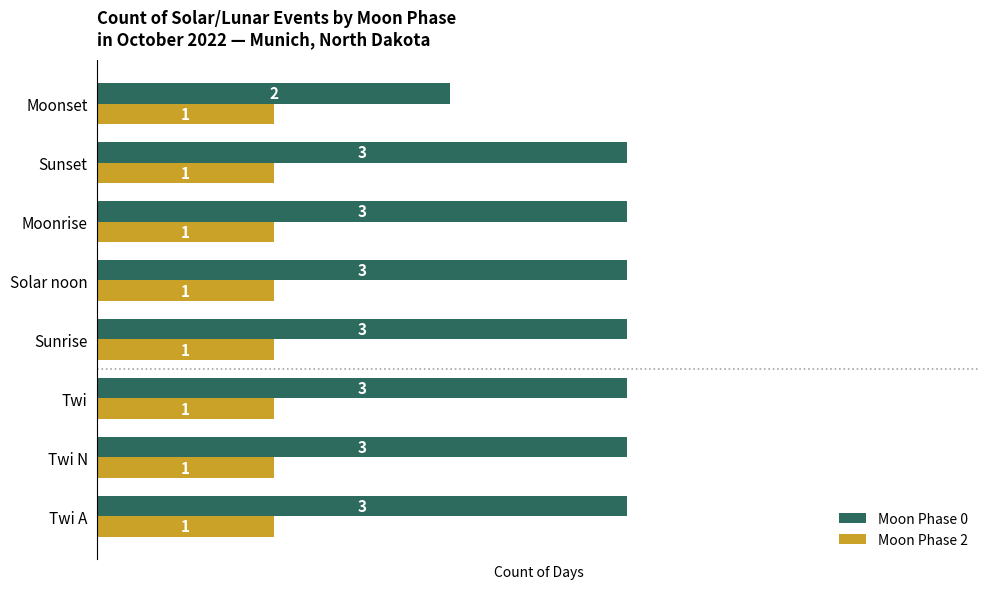

List the series in order of their overall mean, highest first.

Moon Phase 0, Moon Phase 2